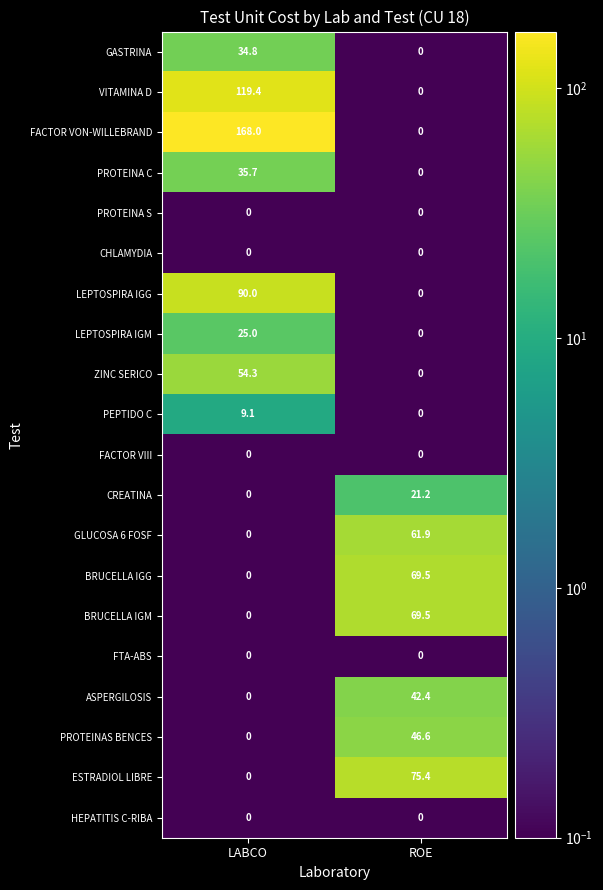

Which series has the largest total across all categories?

FACTOR VON-WILLEBRAND